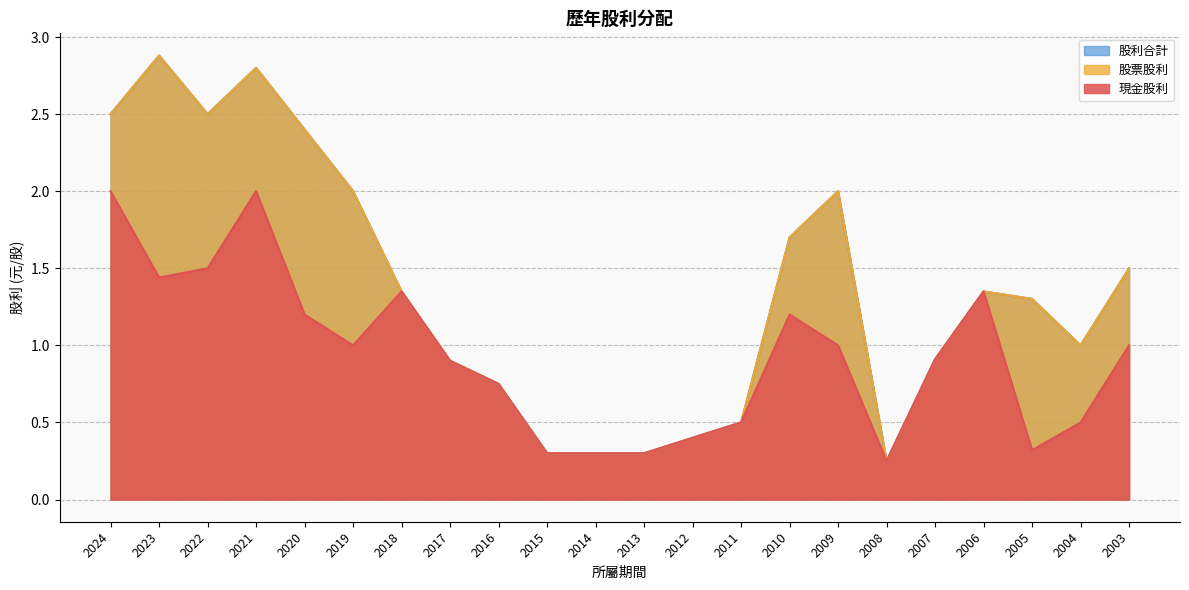

Rank the series at 2005 from lowest to highest value.

現金股利, 股利合計